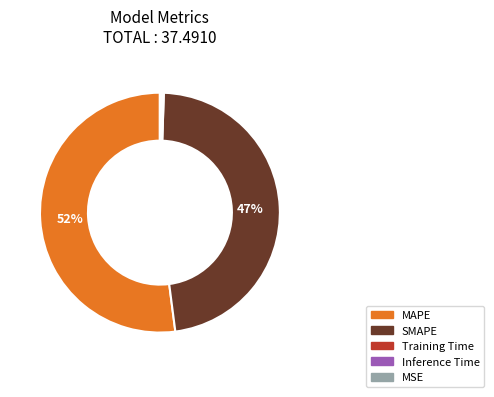

Which category has the biggest portion of the pie?

MAPE